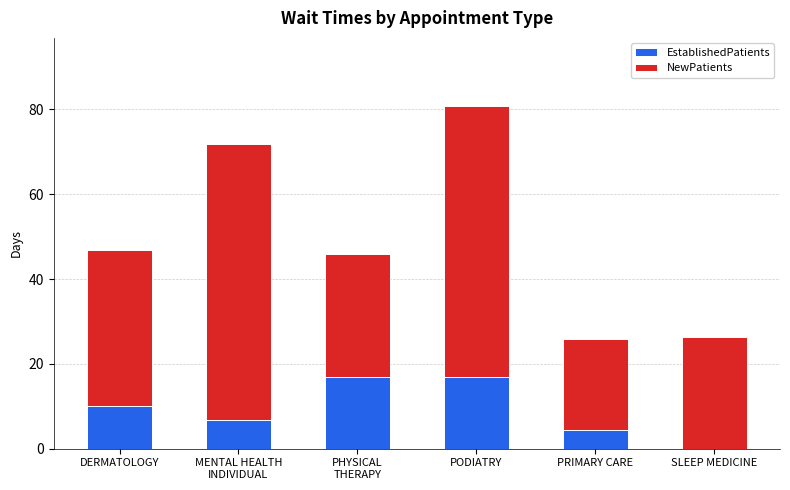

What is the total value across all series at DERMATOLOGY?

46.9